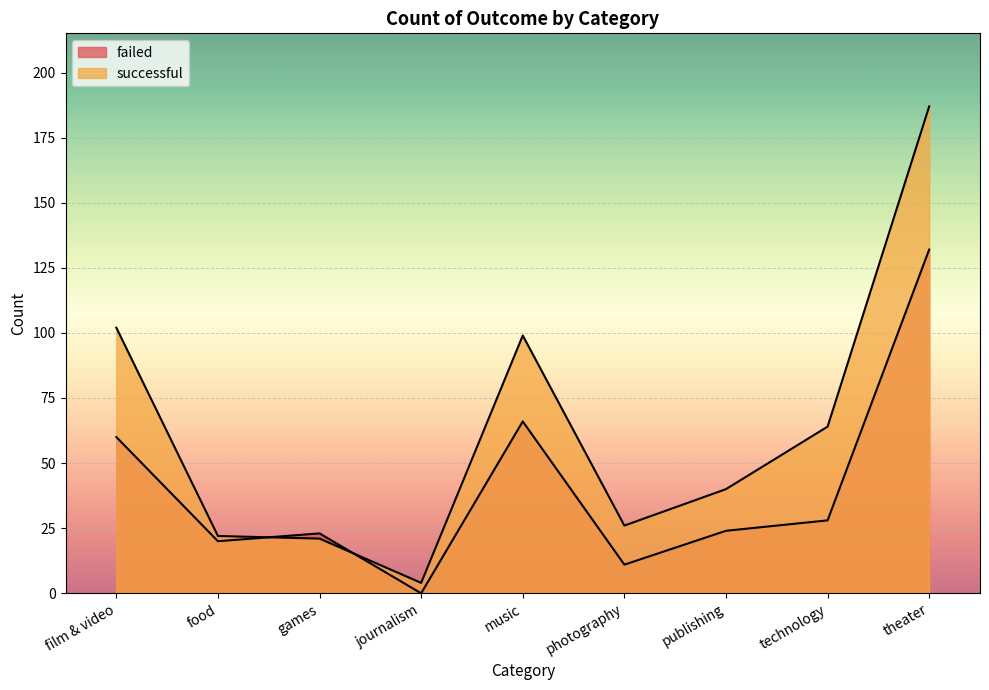

True or false: successful has more than 2 interior local peaks.

False